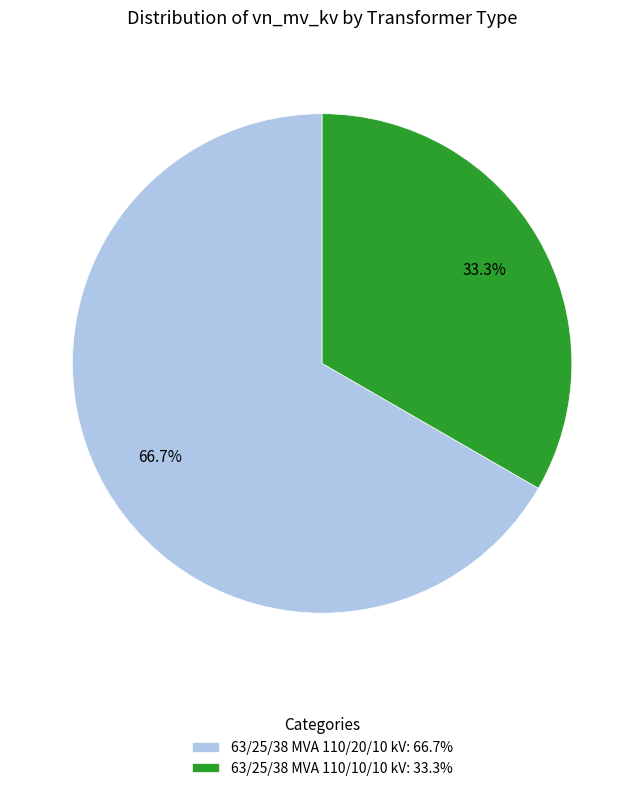

What percentage is the 63/25/38 MVA 110/20/10 kV slice, to the nearest percent?

67%